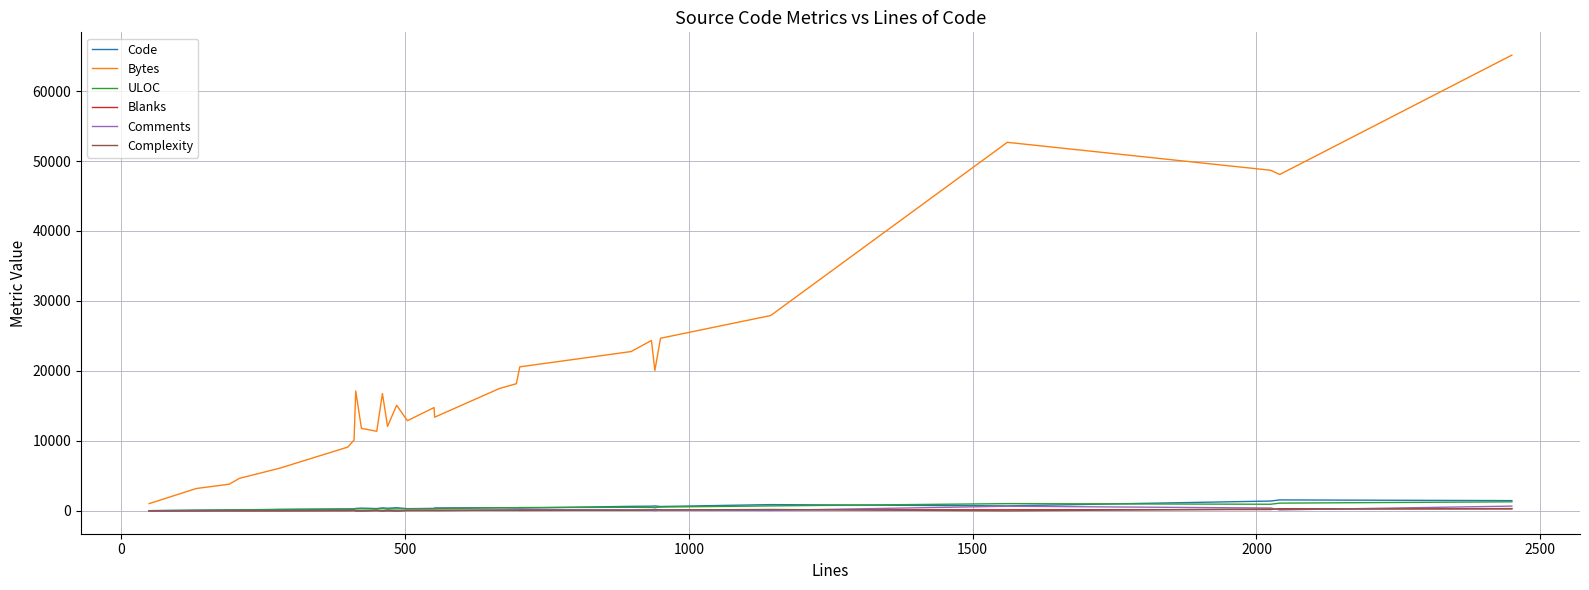

True or false: ULOC has more than 2 points higher than both neighbors.

True